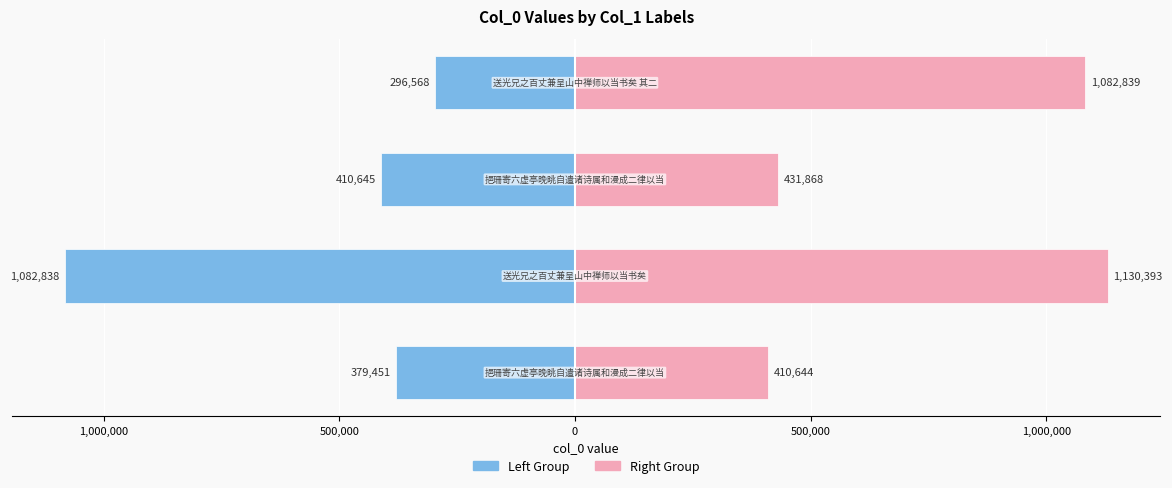

The col_0 (right group) series shows 775740 at 500,000. True or false?

False